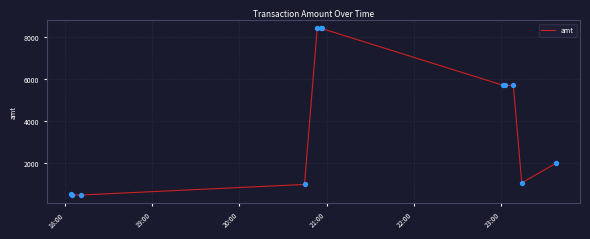

What is the smallest value displayed?

499.0